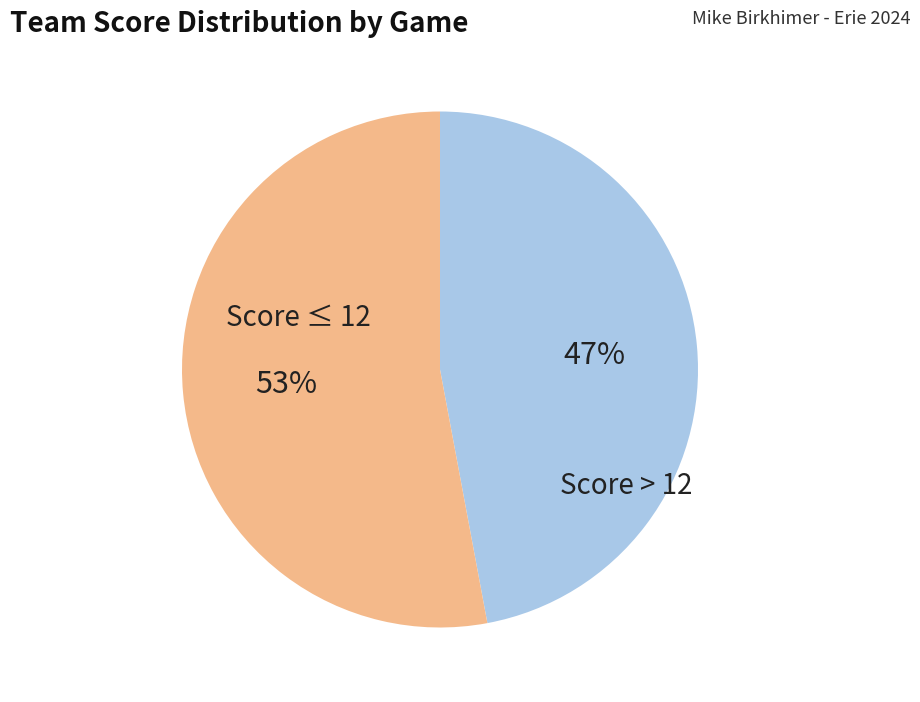

Does any single category account for the majority?

Yes